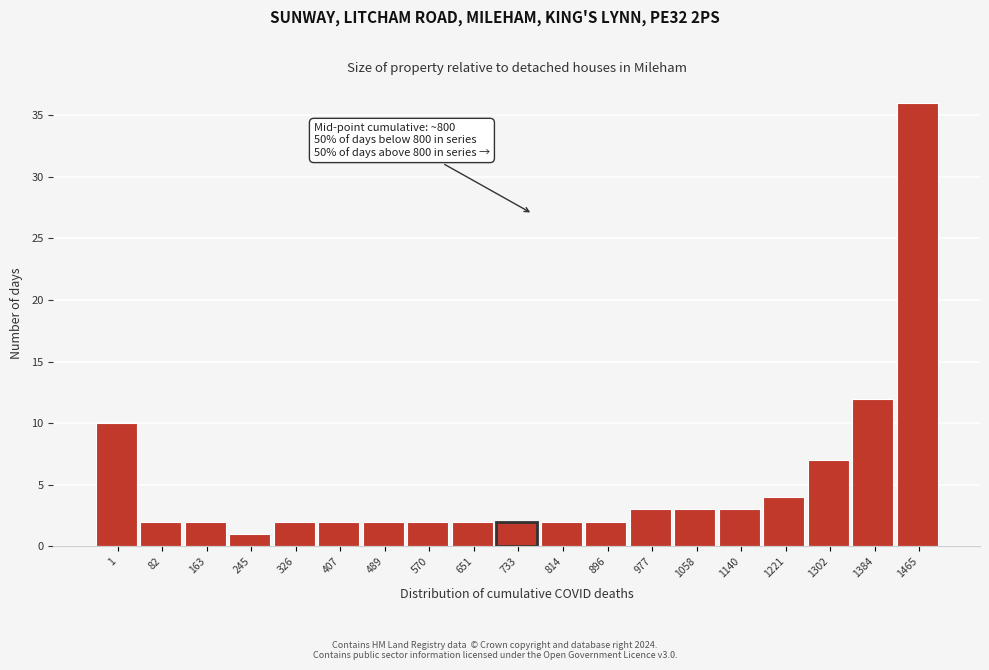

Reading left to right, transcribe all the data shown in this chart.

10	2	2	1	2	2	2	2	2	2	2	2	3	3	3	4	7	12	36